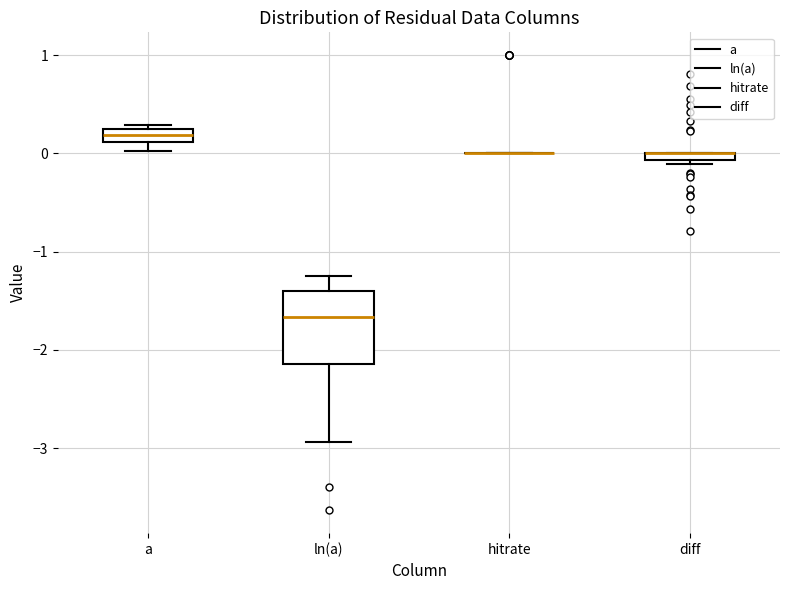

Which box is the tallest, from its lower edge to its upper edge?

ln(a)